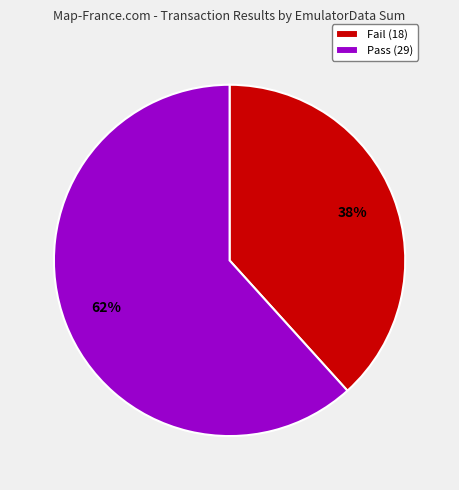

Is there a majority slice in this chart?

Yes